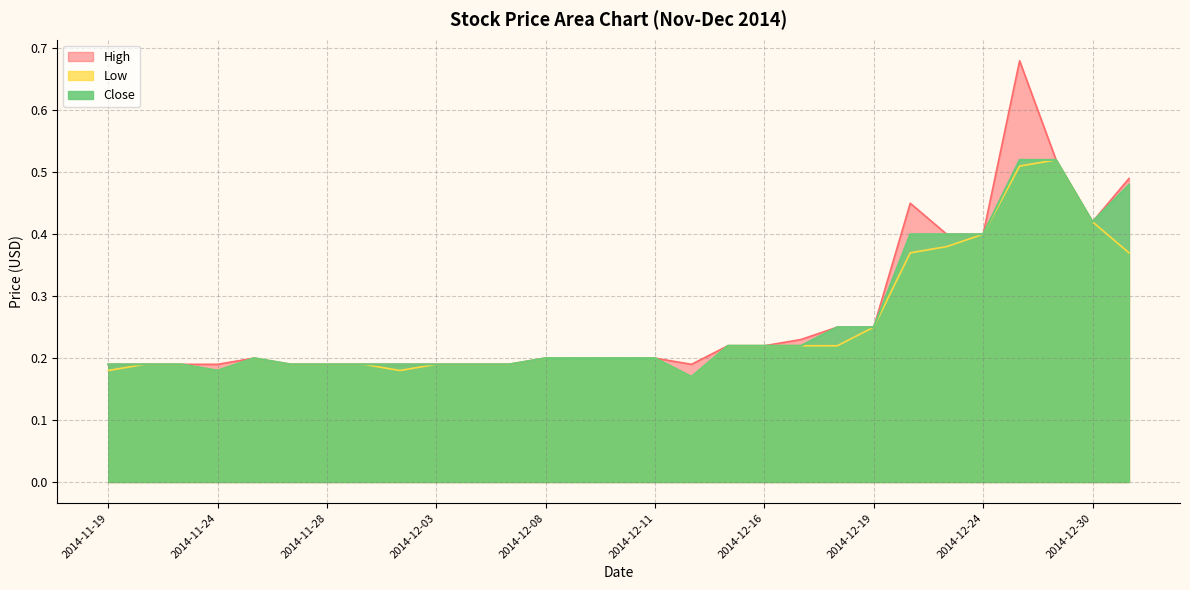

At which category does High reach its first local valley?

2014-12-12